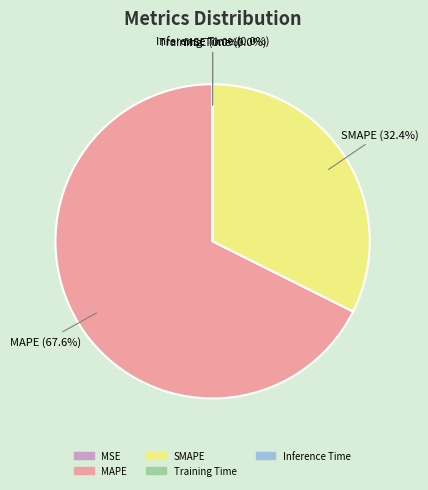

To the nearest percent, what is the difference between the largest and smallest slice percentages?

68%